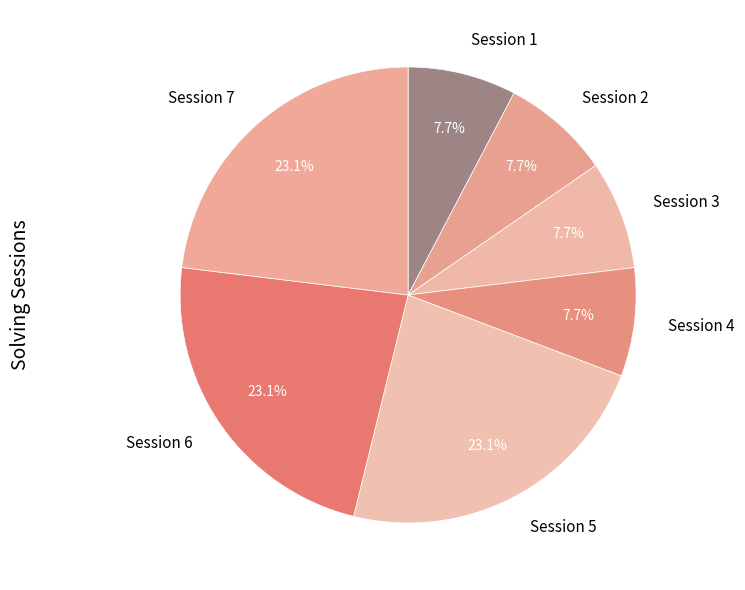

What percentage is NOT represented by Session 2?

92.3%